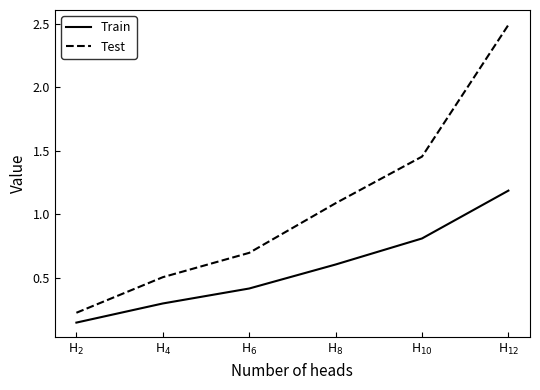

Which series has the largest range (max minus min)?

Test